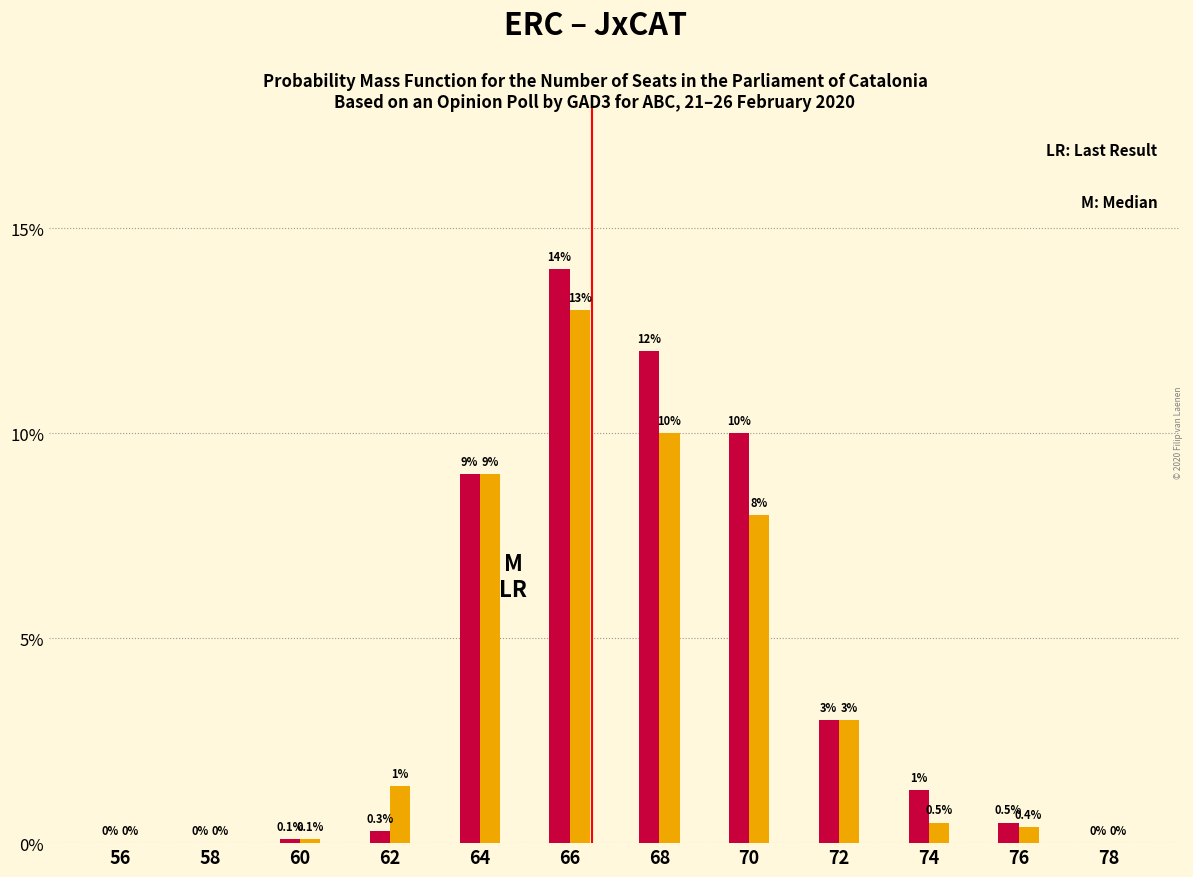

Reading left to right, extract all data points from this chart.

ERC: 56=0.0	58=0.0	60=0.1	62=0.3	64=9.0	66=14.0	68=12.0	70=10.0	72=3.0	74=1.3	76=0.5	78=0.0
JxCAT: 56=0.0	58=0.0	60=0.1	62=1.4	64=9.0	66=13.0	68=10.0	70=8.0	72=3.0	74=0.5	76=0.4	78=0.0